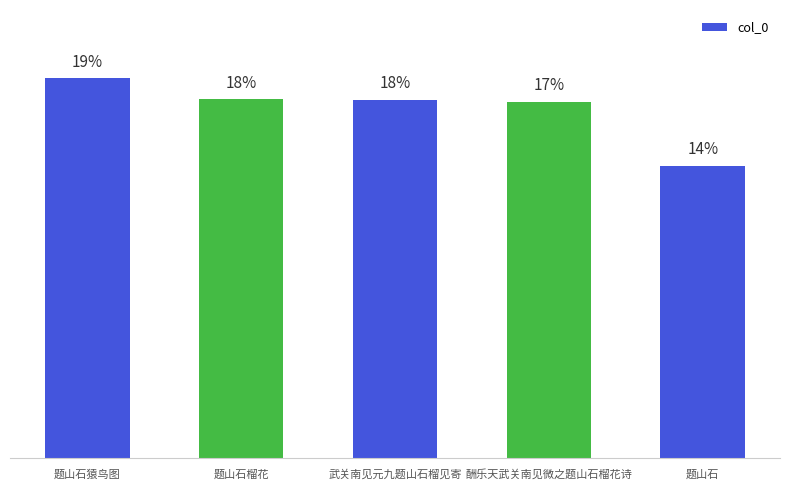

How many values are below 1155371?

2